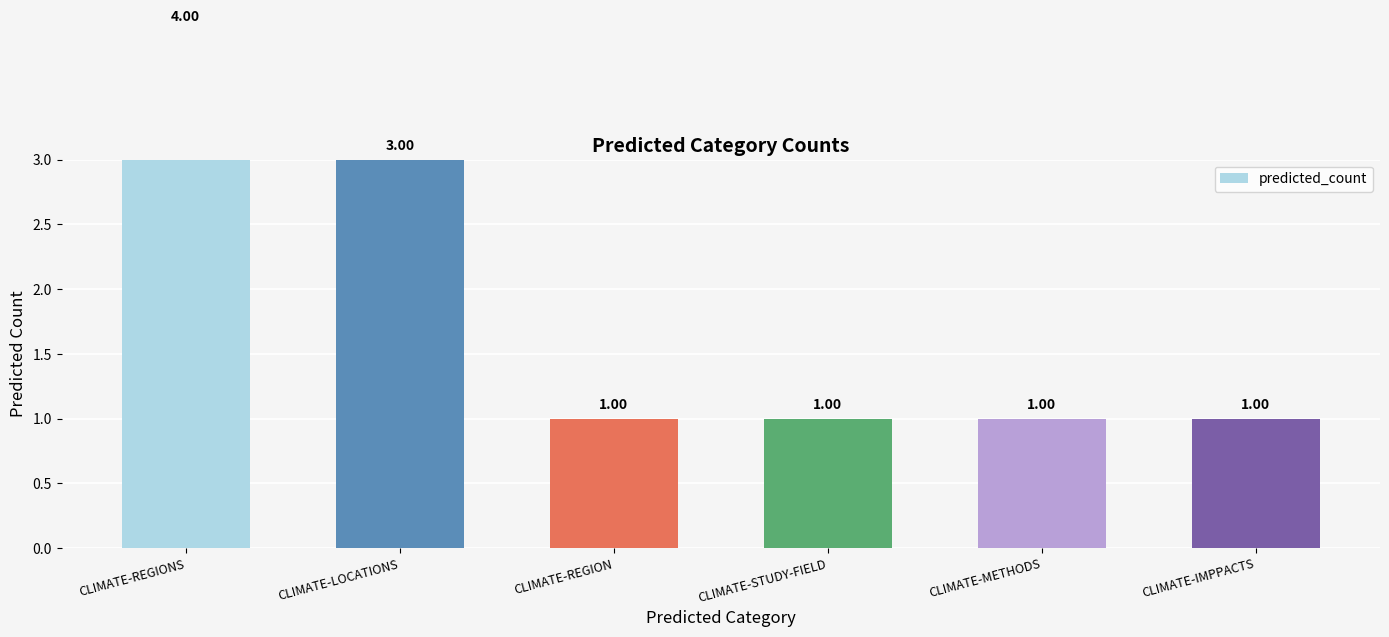

What is the value of the 6th bar from the left?

1